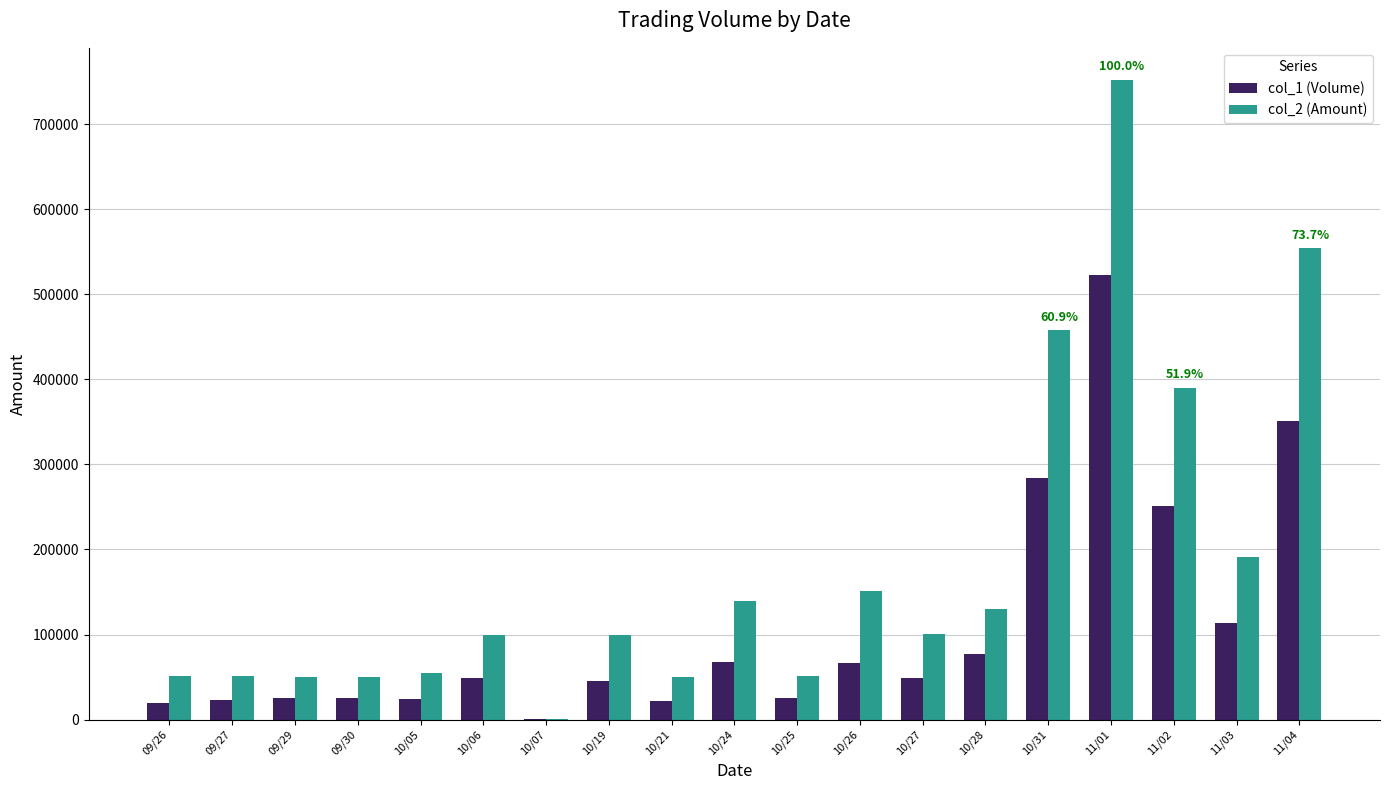

Which series changed the most between 09/30 and 11/03?

col_2 (Amount)